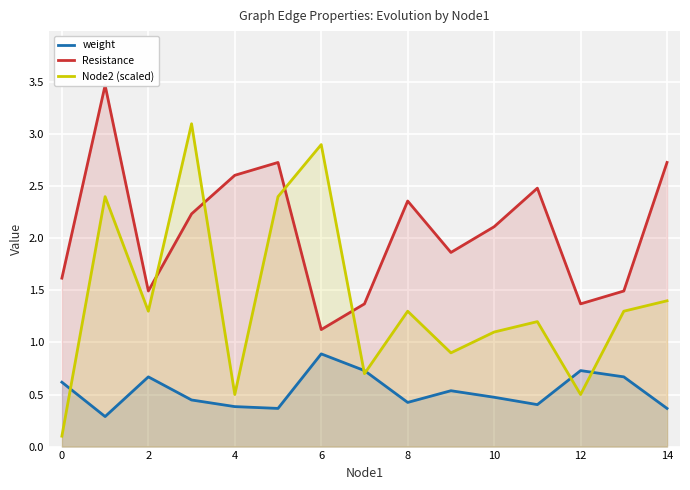

What is the lowest value of the Resistance series?

1.1